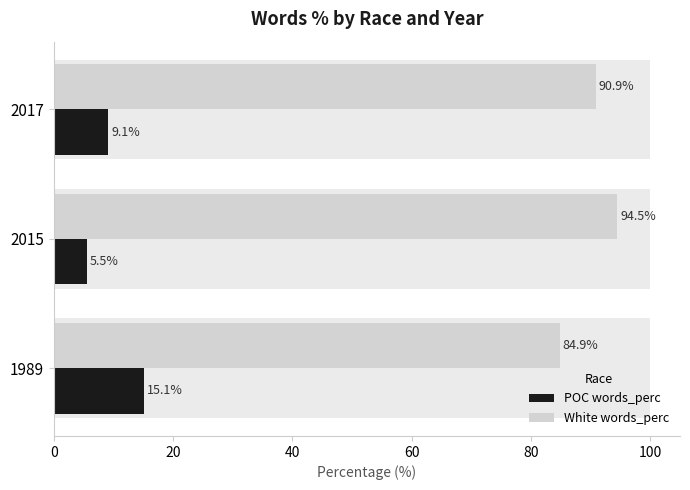

List the series in order of their peak value, lowest first.

POC words_perc, White words_perc